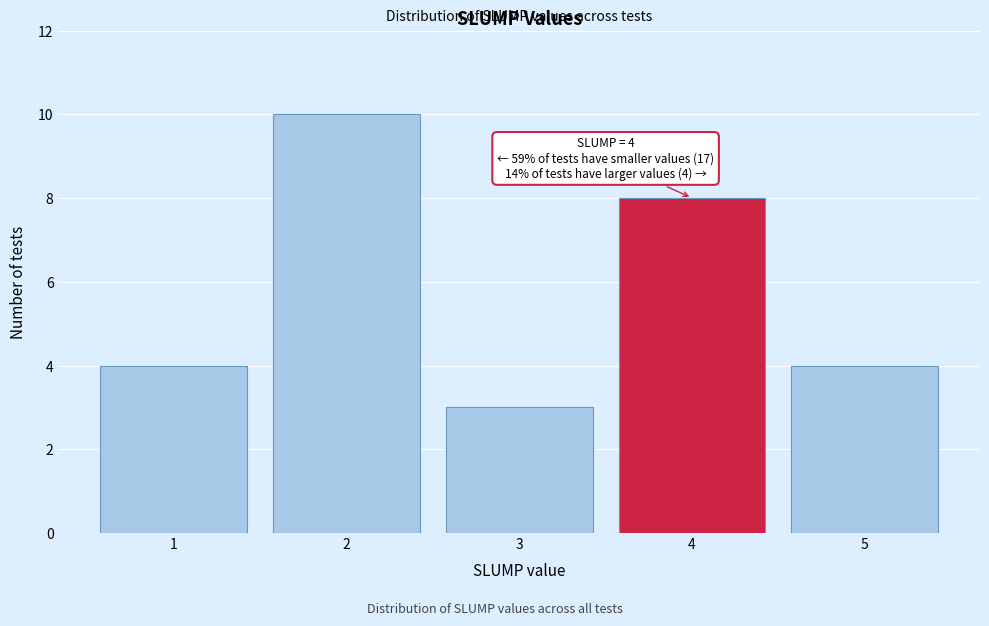

Reading left to right, what are all the values shown in this chart?

4	10	3	8	4